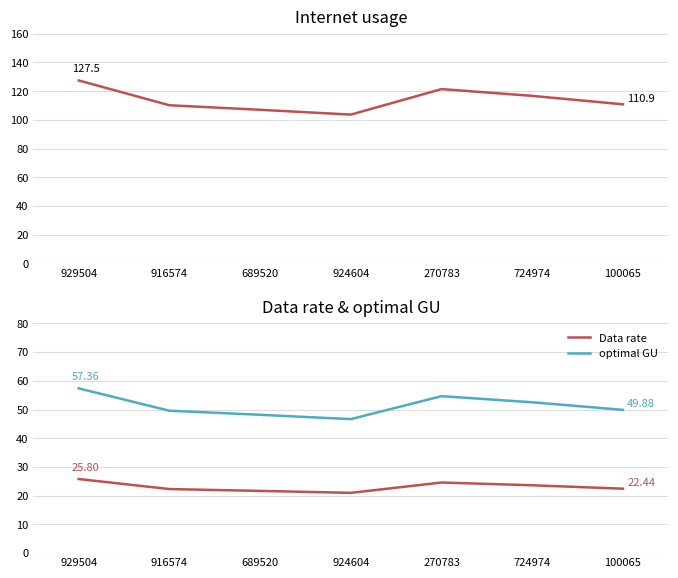

Reading right to left, what are all the values shown in this chart?

Internet usage: 110.9	116.8	121.5	103.7	107.1	110.2	127.5
Data rate: 22.4	23.6	24.6	21.0	21.7	22.3	25.8
optimal GU: 49.9	52.5	54.7	46.7	48.2	49.6	57.4